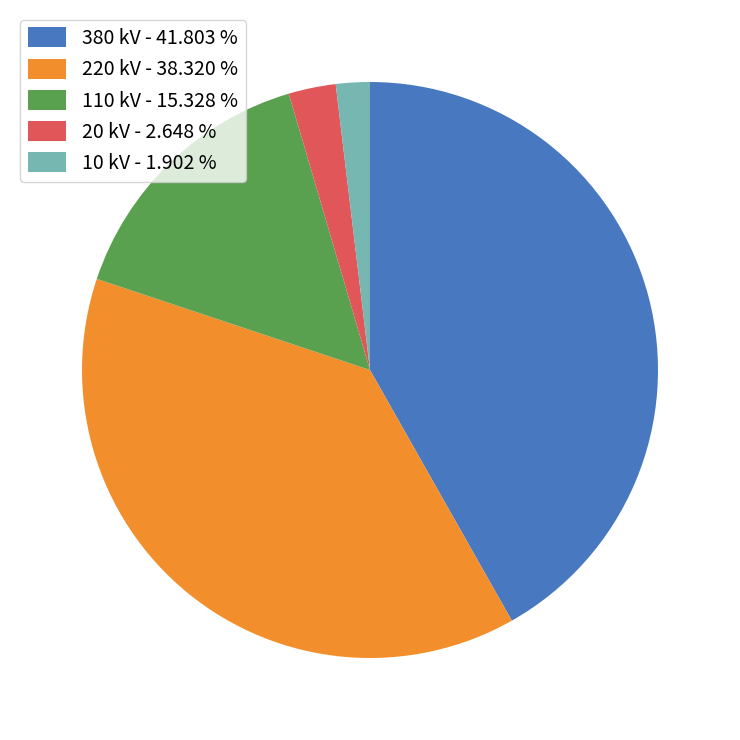

Does any single category account for the majority?

No